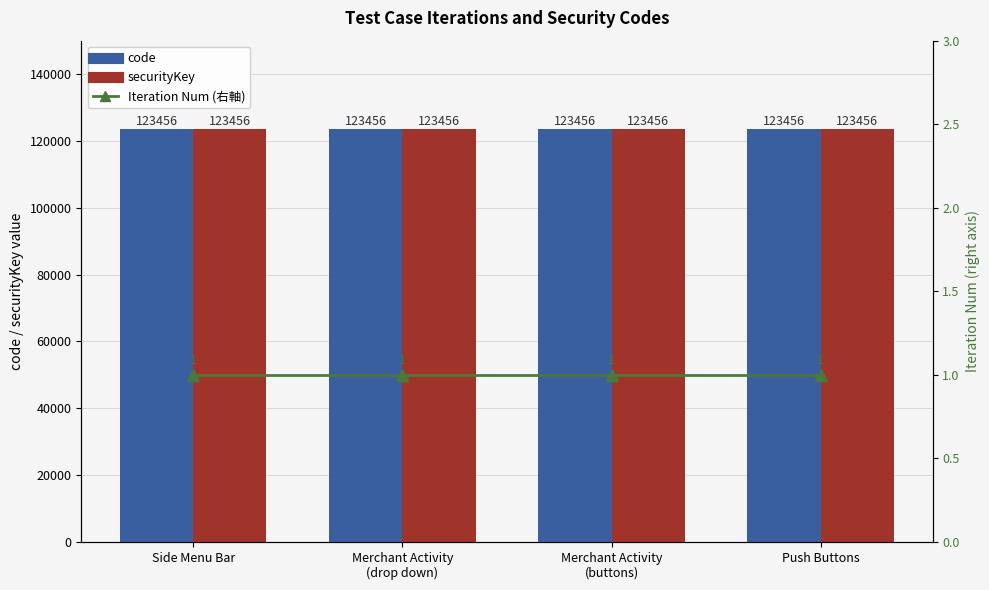

Which category has the highest value in the code series?

Side Menu Bar